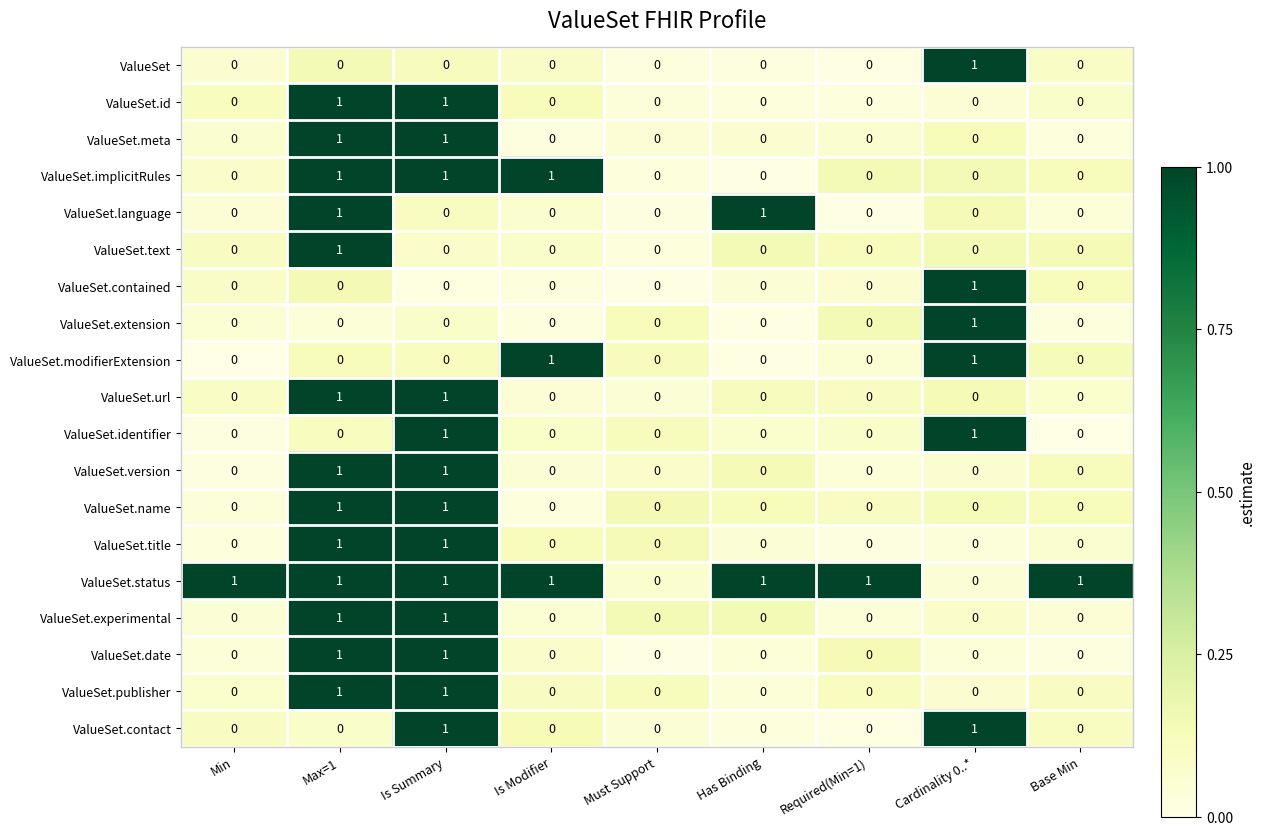

Which series has the largest total across all categories?

ValueSet.status